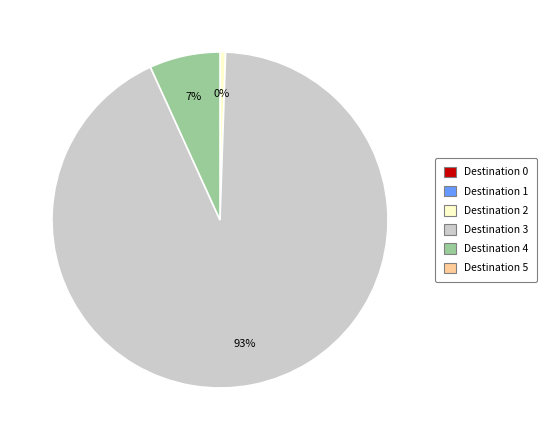

To the nearest percent, what percentage of the pie is 4?

7%